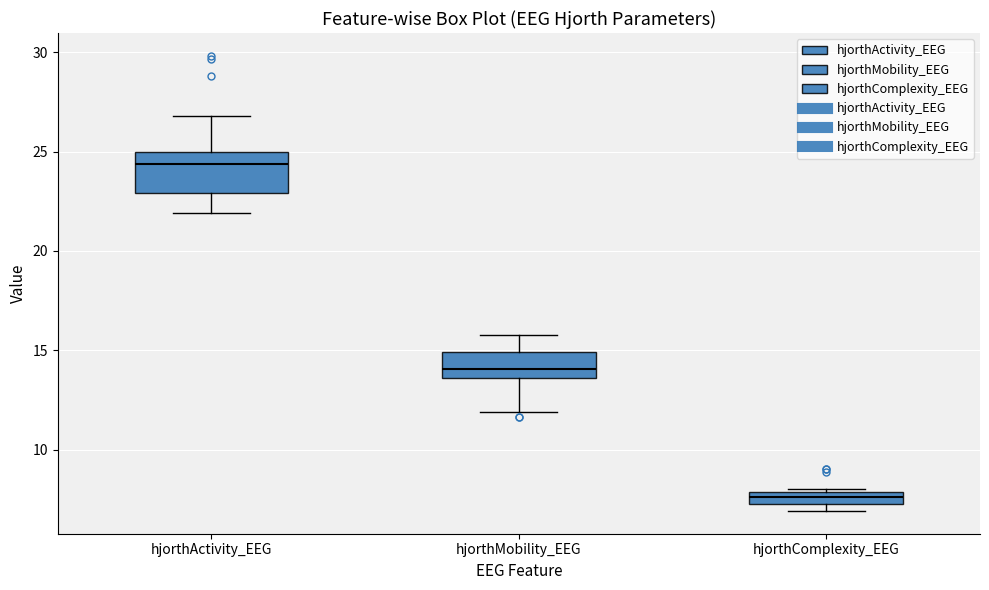

Which box is the tallest, from its lower edge to its upper edge?

hjorthActivity_EEG